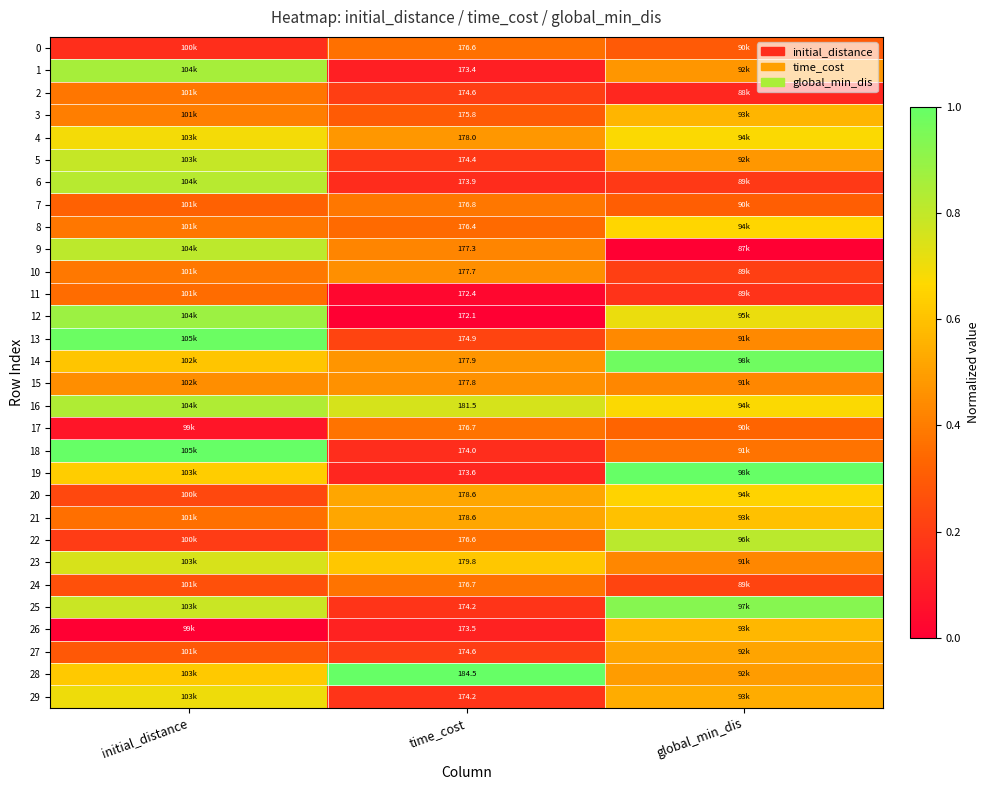

True or false: 23 has a value of 0.7 at global_min_dis.

False